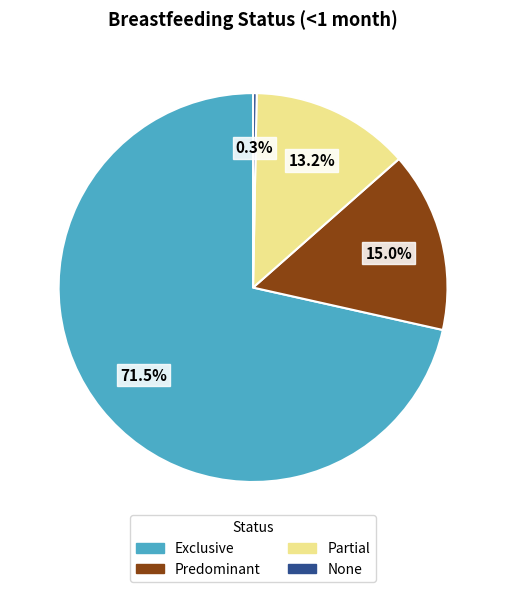

Which category has the smallest portion of the pie?

None